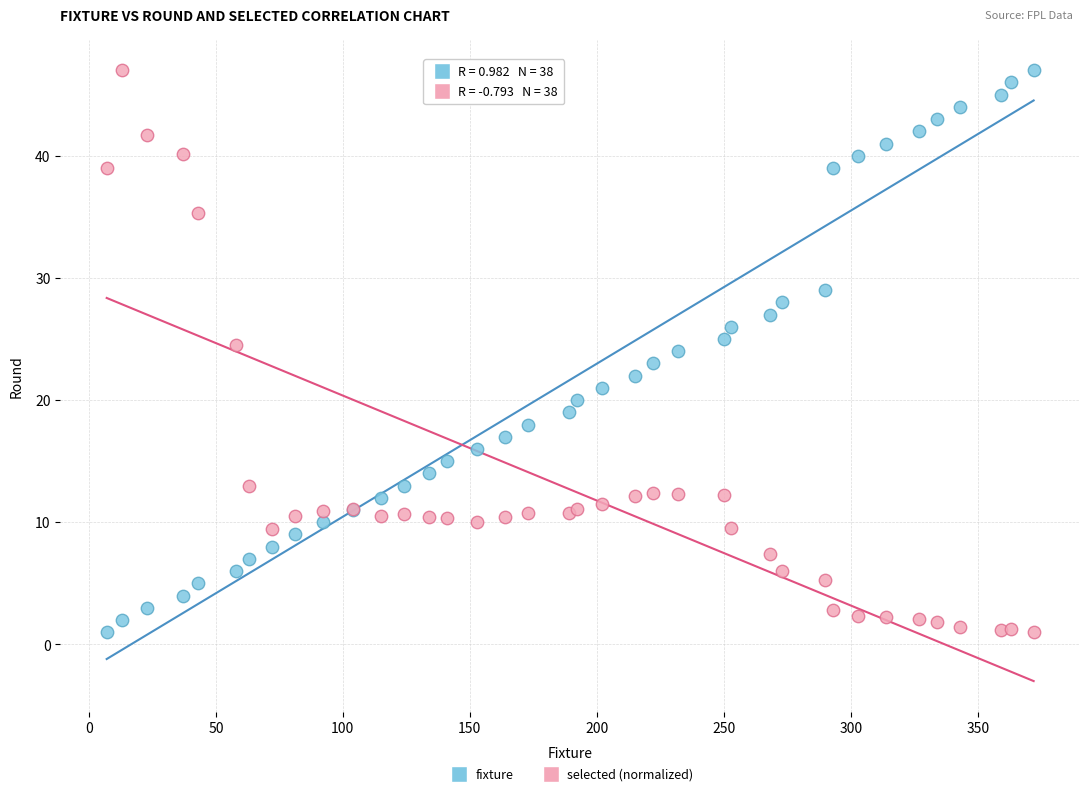

What is the X range (max minus min) for the scatter plot?

365.0